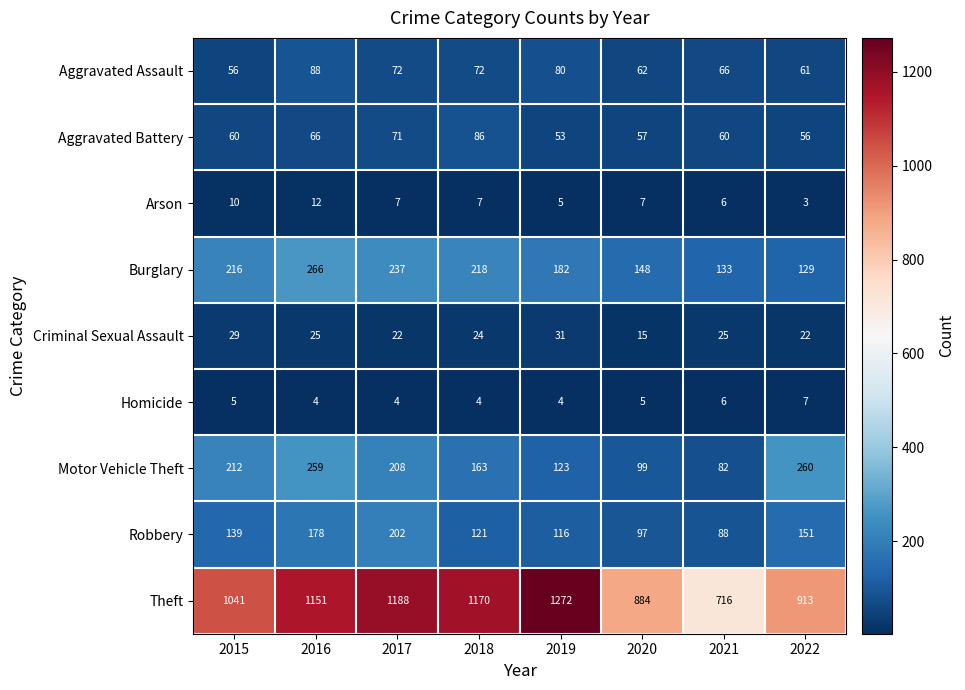

At which category is the sum across all series the highest?

2016